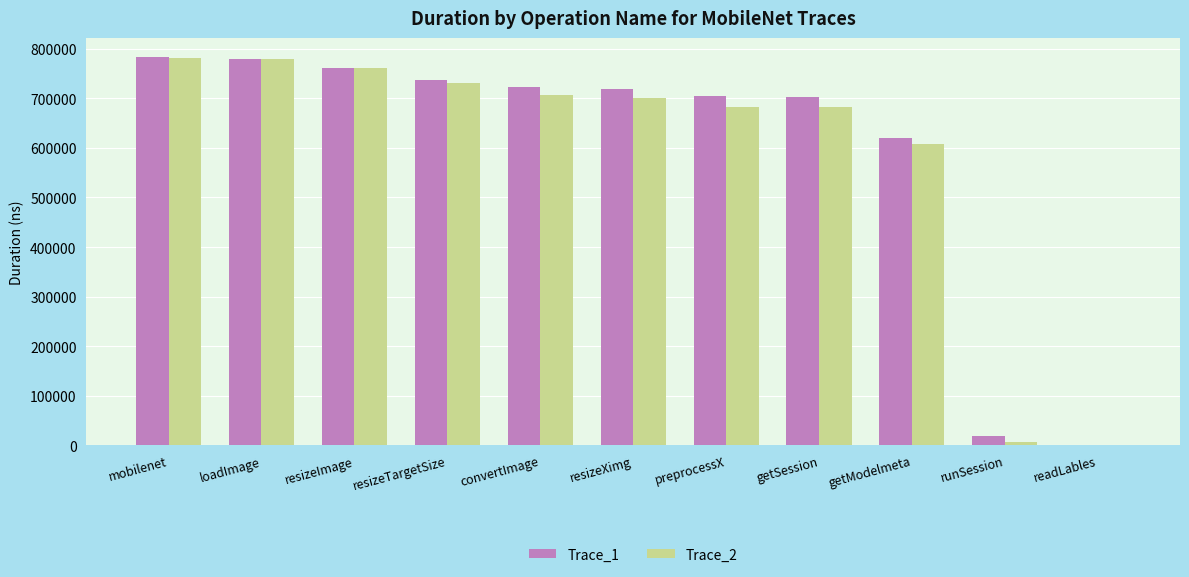

Does the chart contain stacked bars?

No